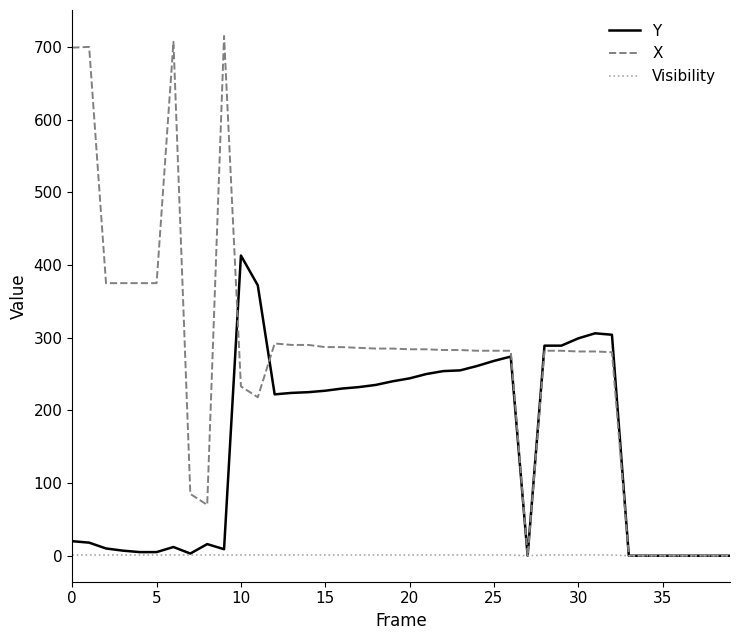

Rank the series by their average value, from highest to lowest.

X, Y, Visibility